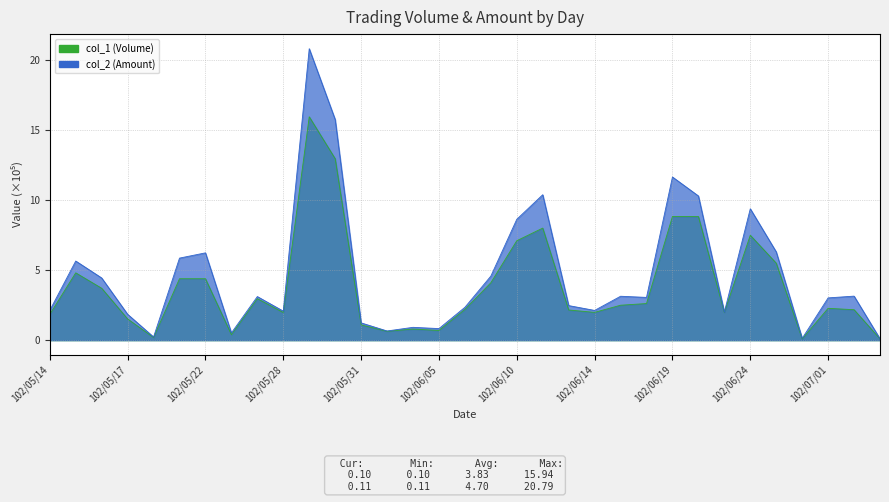

True or false: col_2 (Amount) and col_1 (Volume) cross at least once.

False